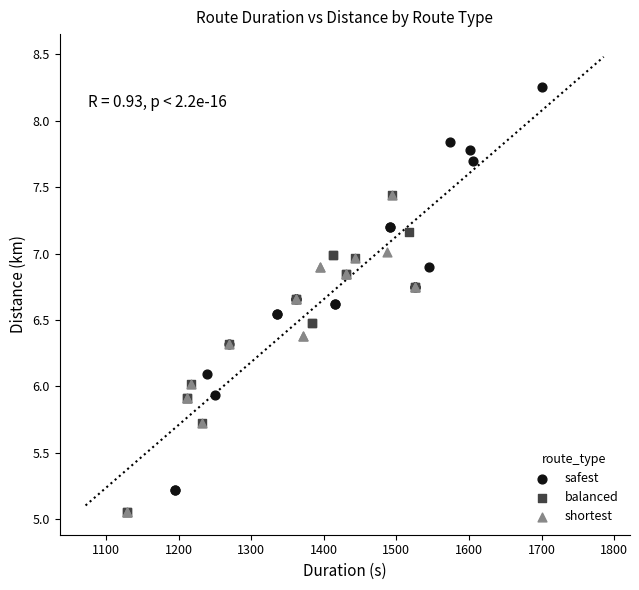

What are all the series names shown in the legend?

safest, balanced, shortest